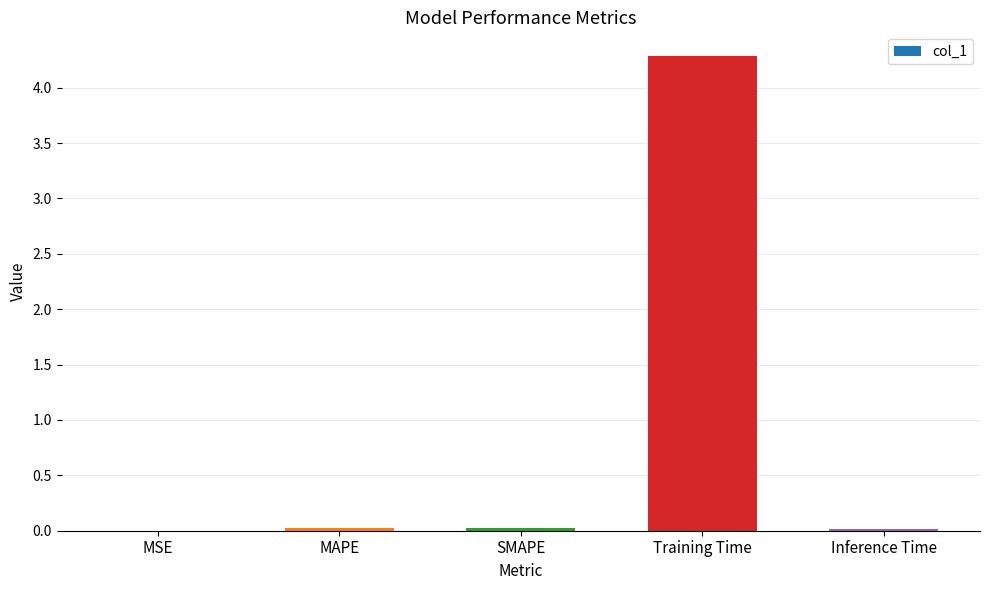

What is the approximate value at Training Time?

4.3